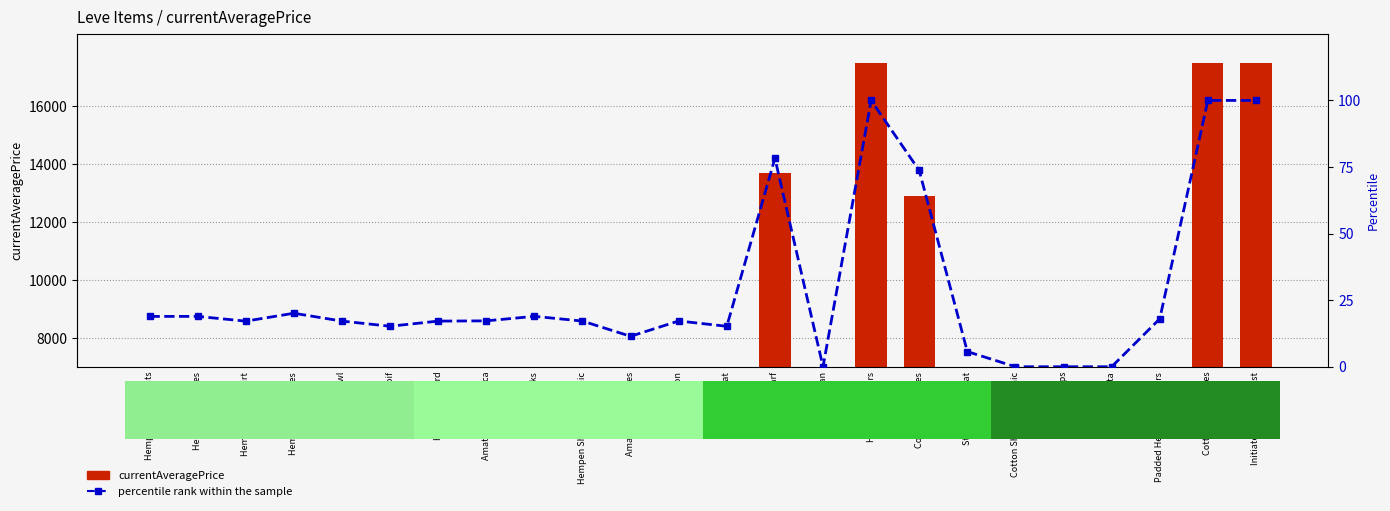

List the series in order of their overall mean, highest first.

currentAveragePrice, percentile rank within the sample